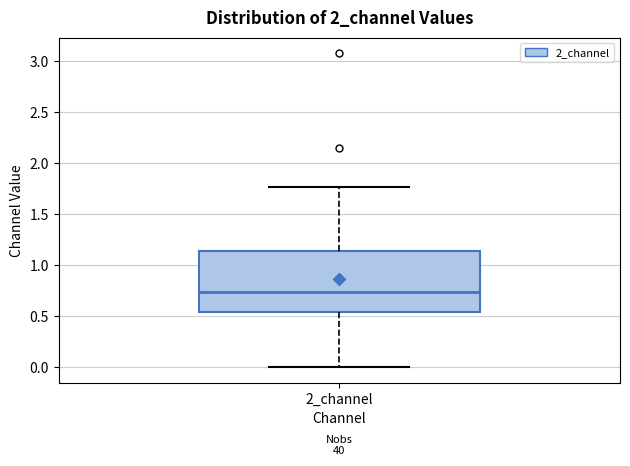

Read this box plot against the y-axis: the position of the median line, the range covered by the box, and the ends of both whiskers. The values are not printed on the chart, so give them approximately, as read against the axis.

median 0.75, box 0.55 to 1.15, whiskers 0.00 to 1.75